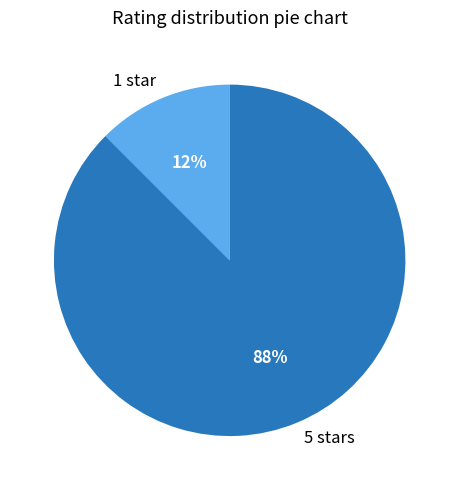

To the nearest percent, what is the combined percentage of 1 star and 5 stars?

100%